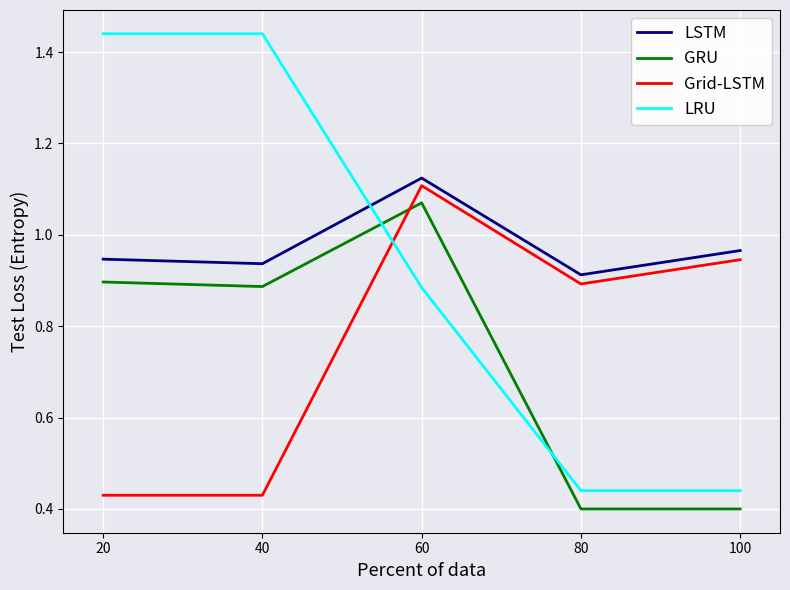

Which category has the highest value in the LSTM series?

60